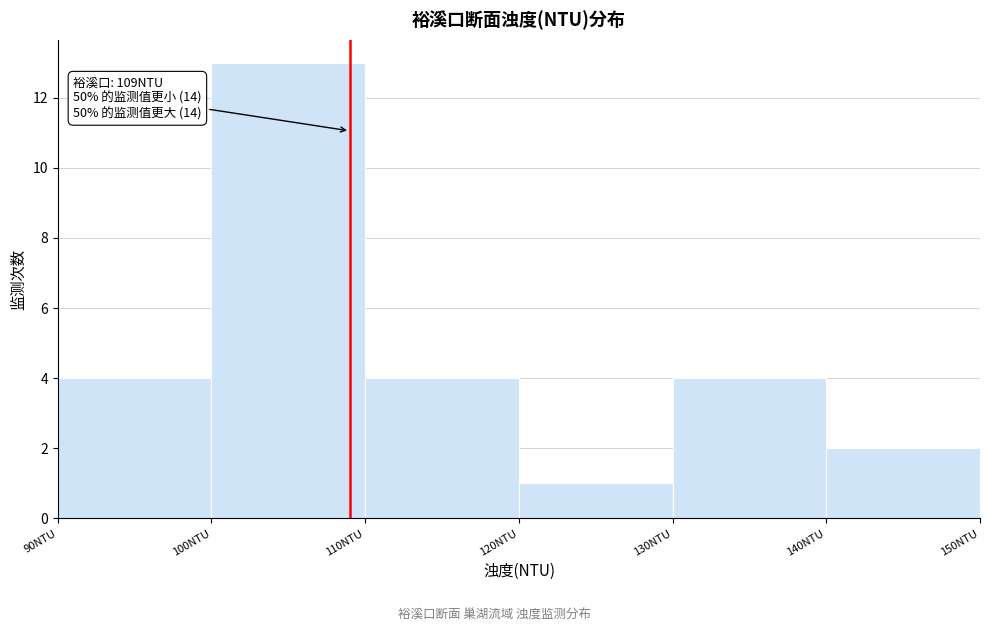

Which range on the x-axis has the tallest bar?

100 to 110